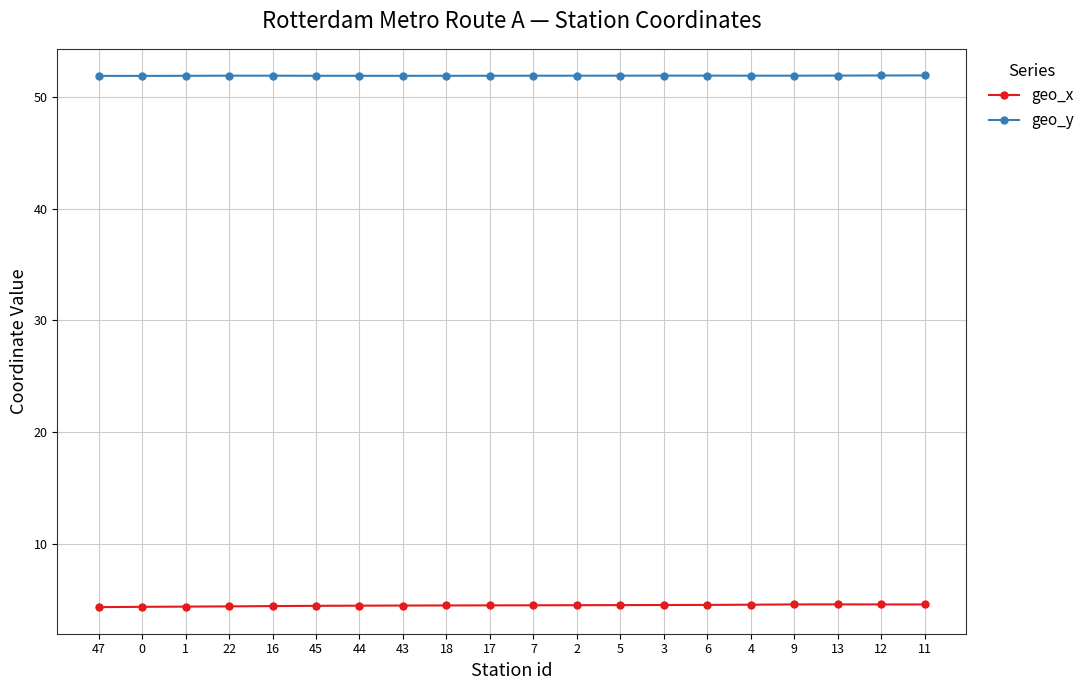

Rank the series by their maximum value, from lowest to highest.

geo_x, geo_y